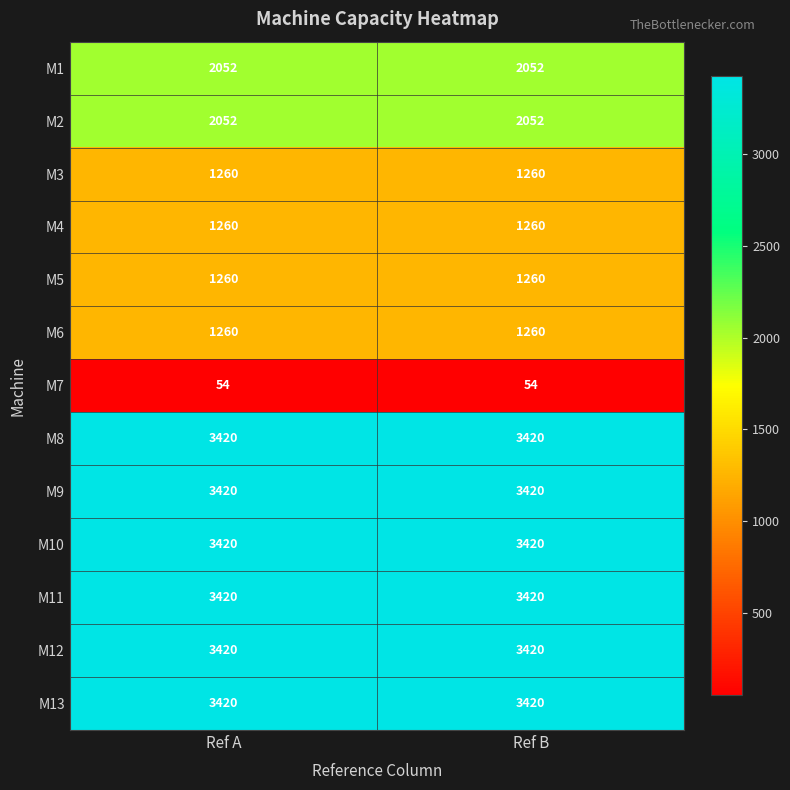

What value does the M10 series have at Ref B?

3420